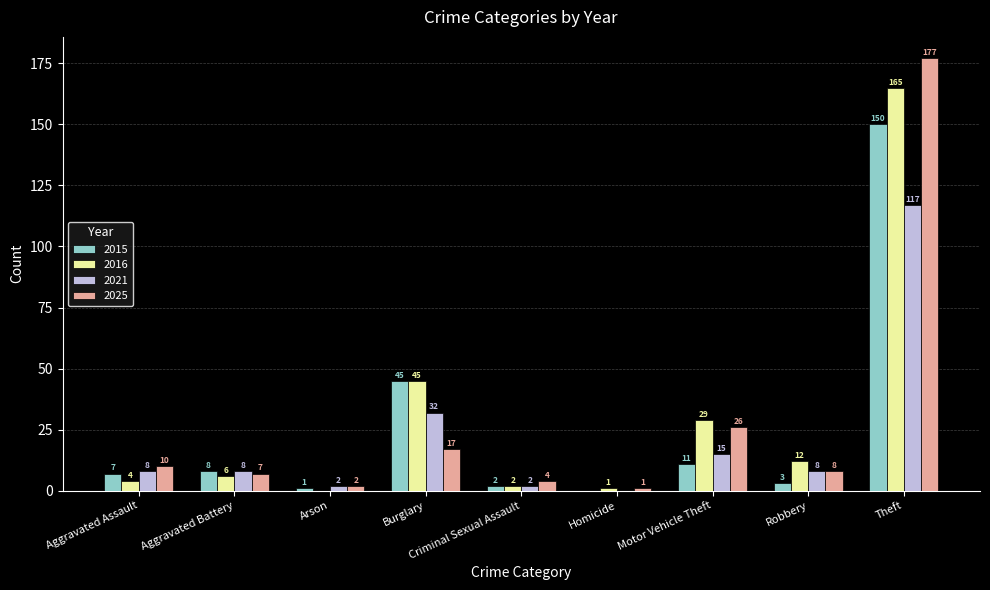

Which series has the largest range (max minus min)?

2025